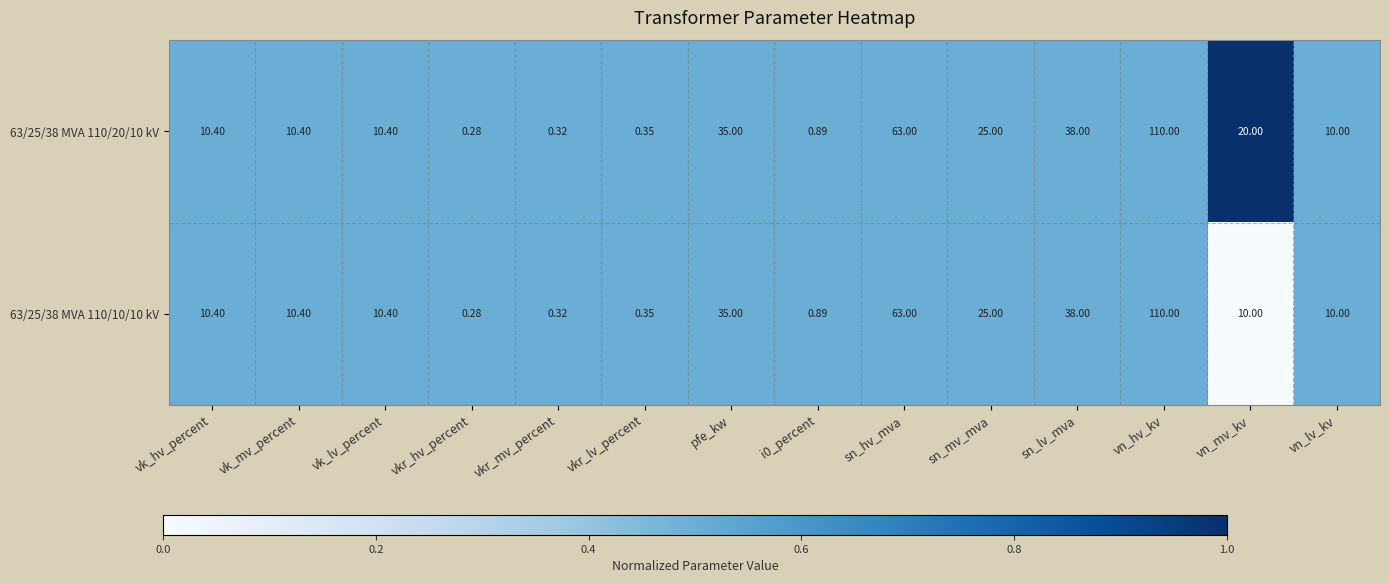

Rank the series at vn_mv_kv from highest to lowest value.

63/25/38 MVA 110/20/10 kV, 63/25/38 MVA 110/10/10 kV